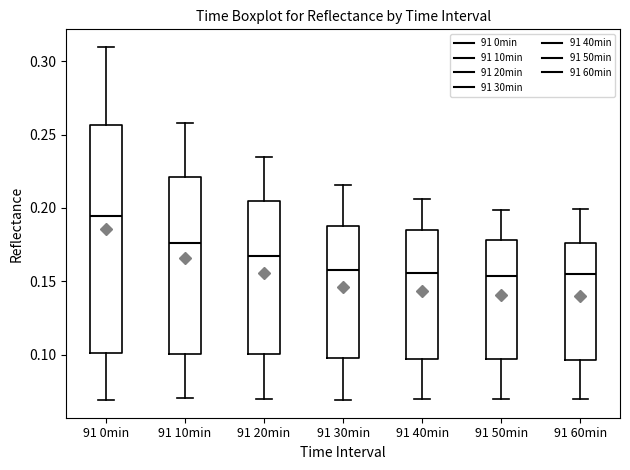

Reading left to right, transcribe this box plot: for each box, give where its median line is, the range the box spans, and where its two whiskers end, as read against the y-axis. The values are not printed on the chart, so give them approximately, as read against the axis.

91 0min: median 0.195, box 0.100 to 0.255, whiskers 0.070 to 0.310
91 10min: median 0.175, box 0.100 to 0.220, whiskers 0.070 to 0.260
91 20min: median 0.165, box 0.100 to 0.205, whiskers 0.070 to 0.235
91 30min: median 0.155, box 0.100 to 0.190, whiskers 0.070 to 0.215
91 40min: median 0.155, box 0.095 to 0.185, whiskers 0.070 to 0.205
91 50min: median 0.155, box 0.095 to 0.180, whiskers 0.070 to 0.200
91 60min: median 0.155, box 0.095 to 0.175, whiskers 0.070 to 0.200